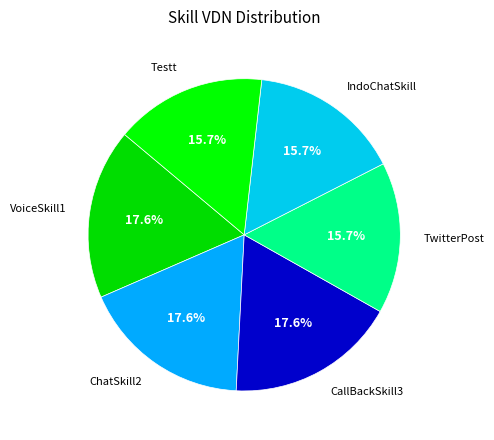

Is the sum of Testt and VoiceSkill1 greater than half?

No